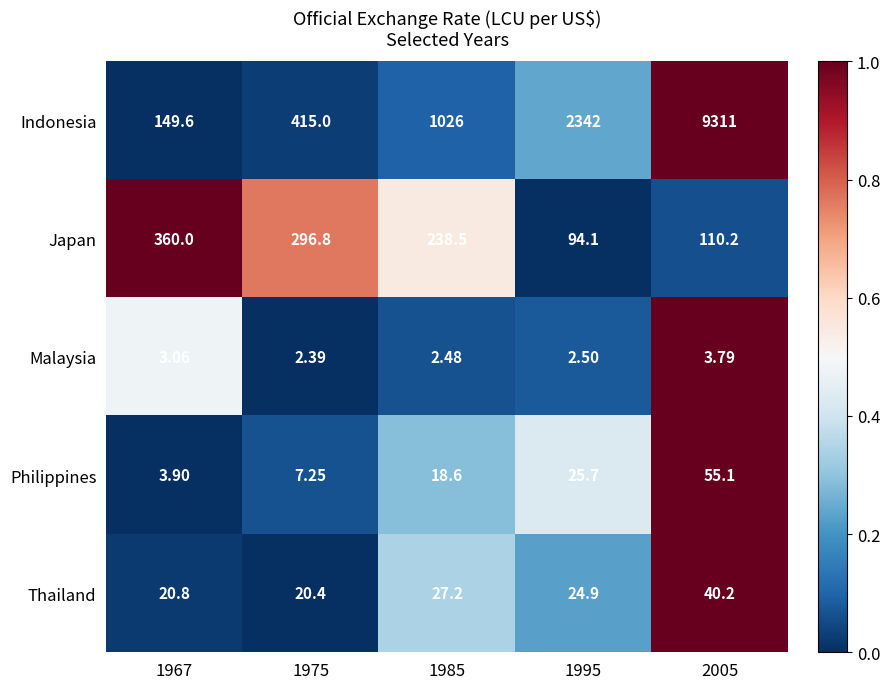

Rank the series by their maximum value, from highest to lowest.

Indonesia, Japan, Philippines, Thailand, Malaysia